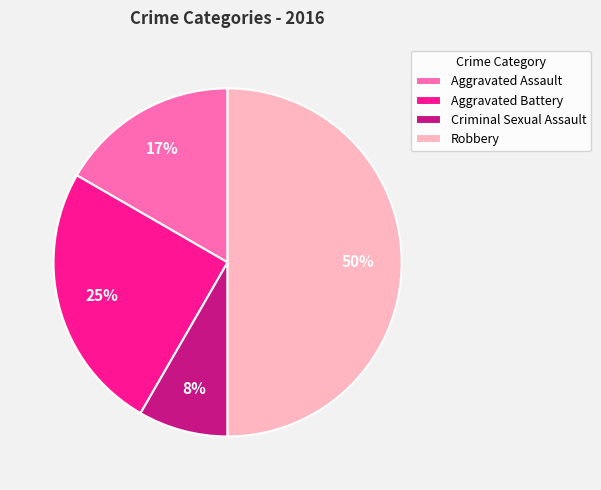

Does Aggravated Battery account for over 50% of the chart?

No